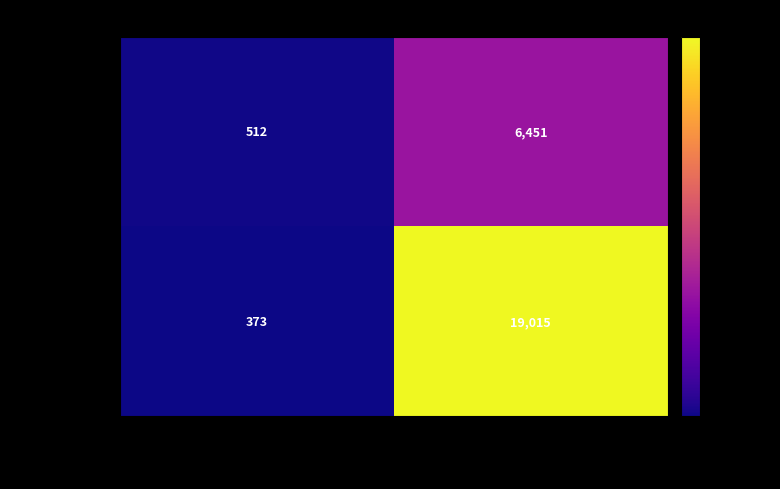

What is the minimum value shown in the chart?

373